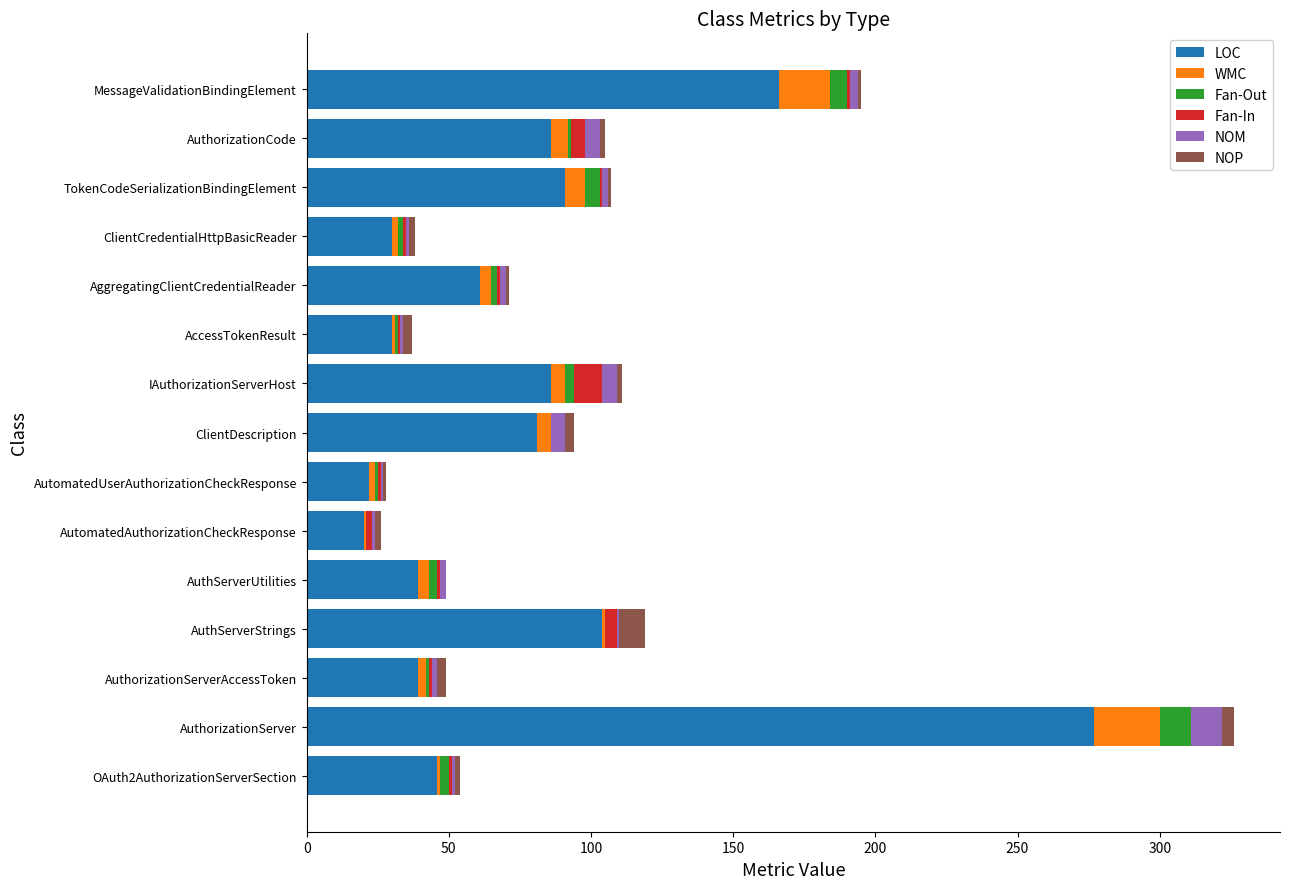

What is the highest value of the LOC series?

277